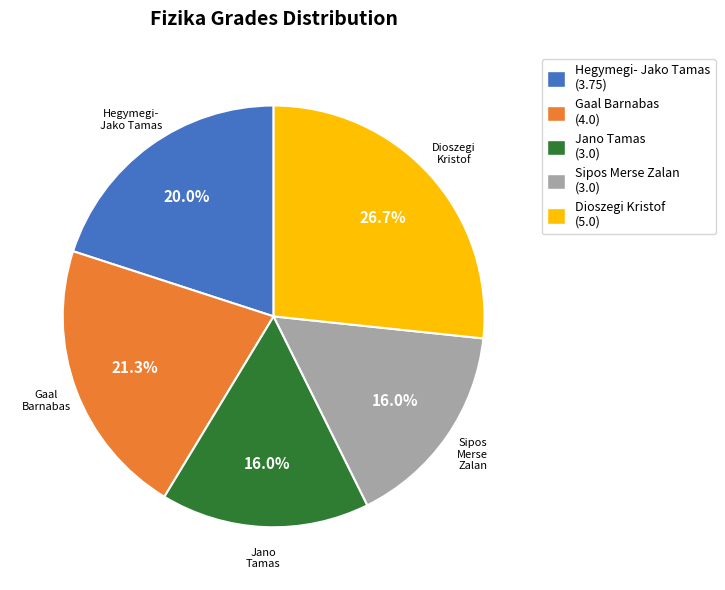

Is there a majority slice in this chart?

No